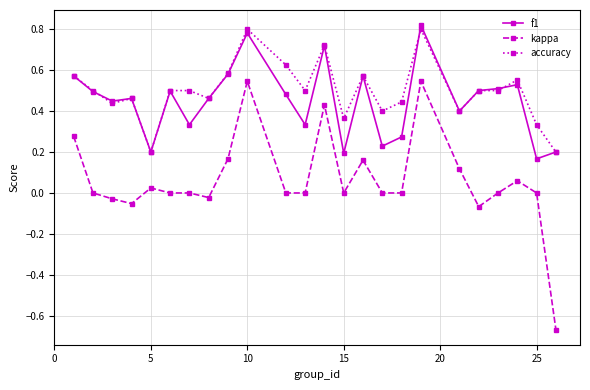

True or false: accuracy has more than 2 points higher than both neighbors.

True